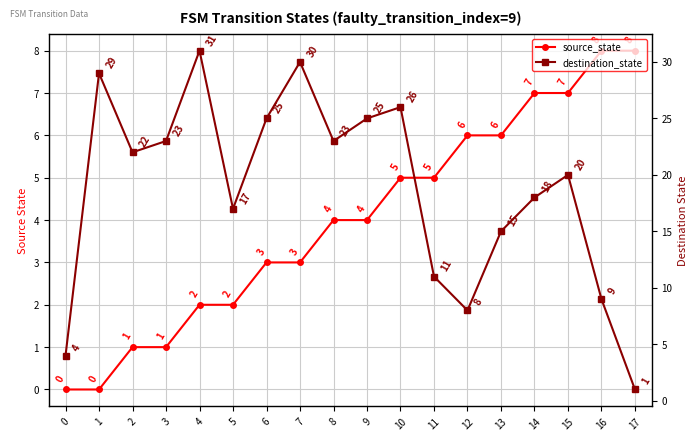

How many source_state values are between 2 and 6?

10